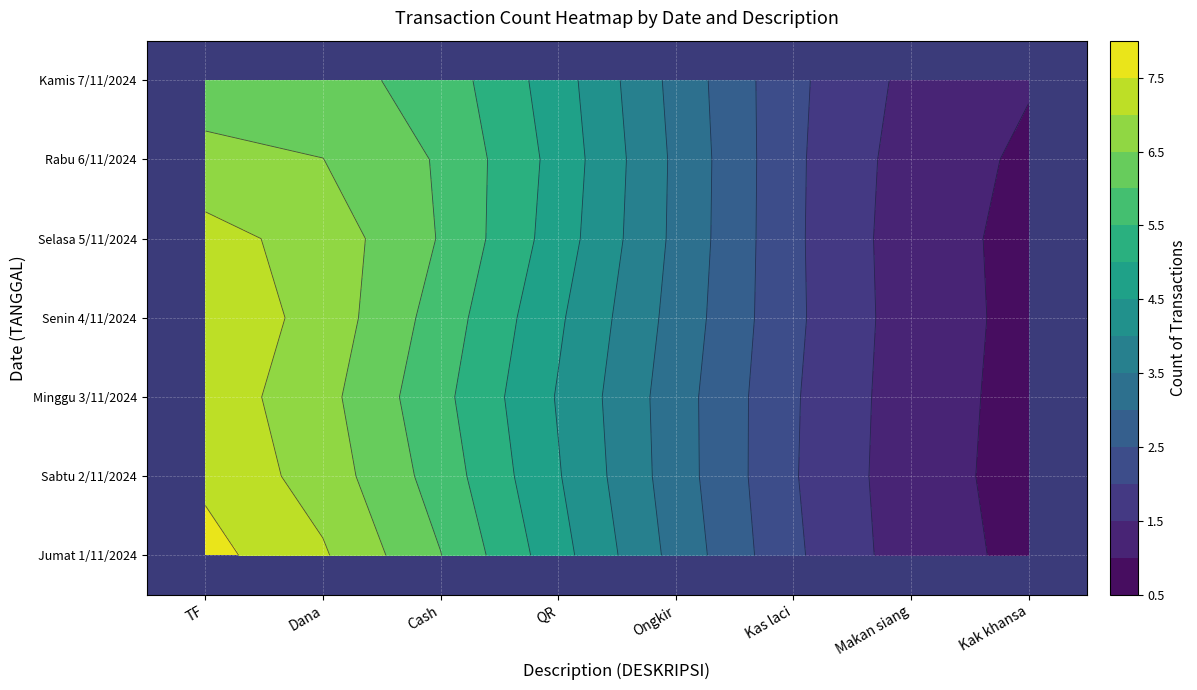

The value of Jumat 1/11/2024 at Kak khansa is 1. True or false?

True